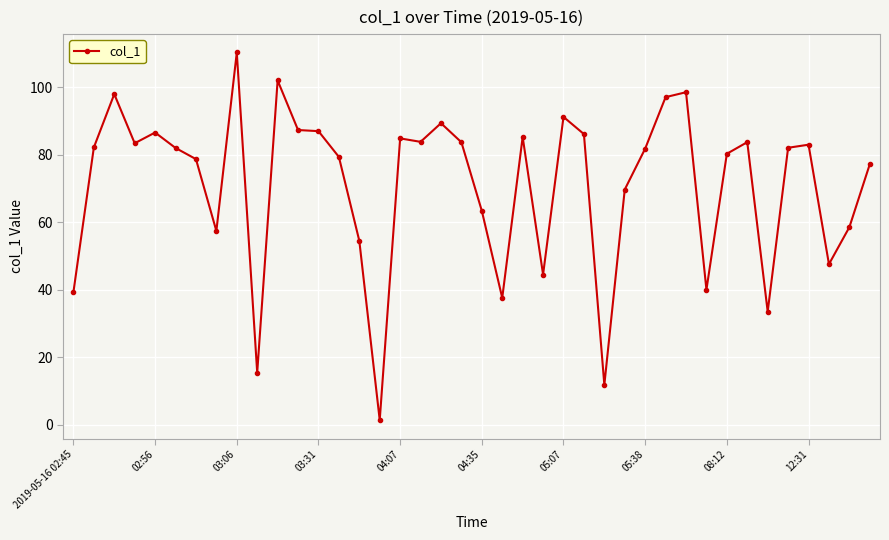

What is the maximum value shown in the chart?

110.4